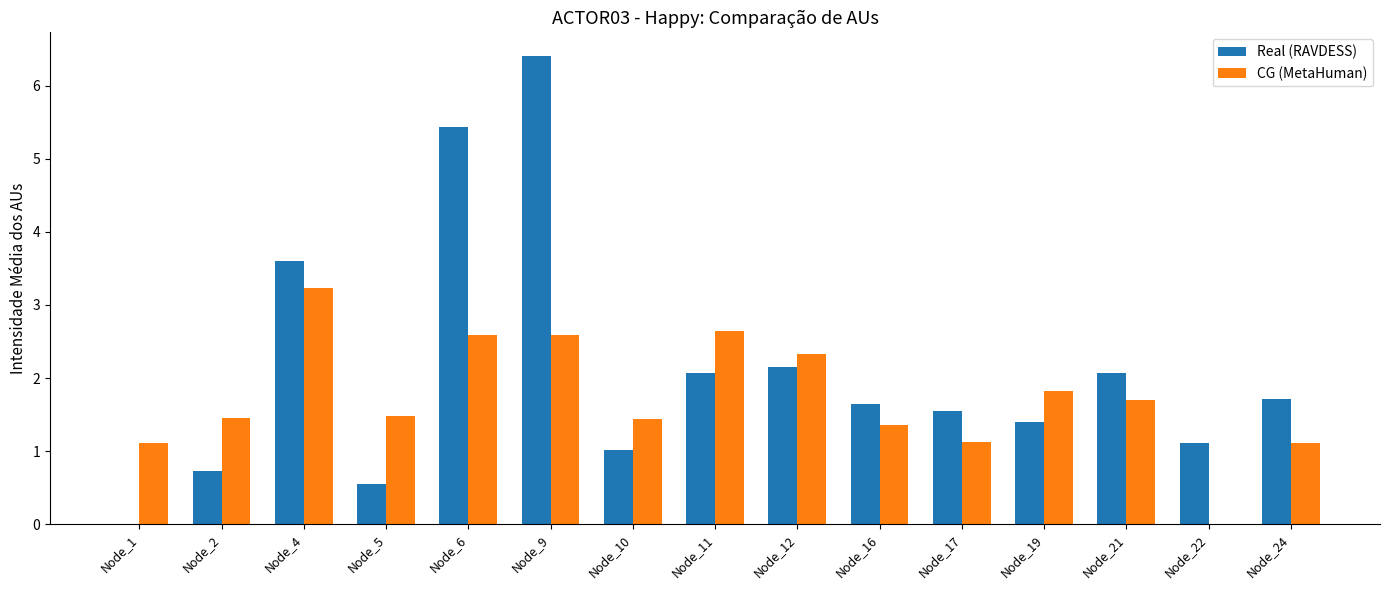

Is it true that CG (MetaHuman) equals 1.9 at Node_24?

False